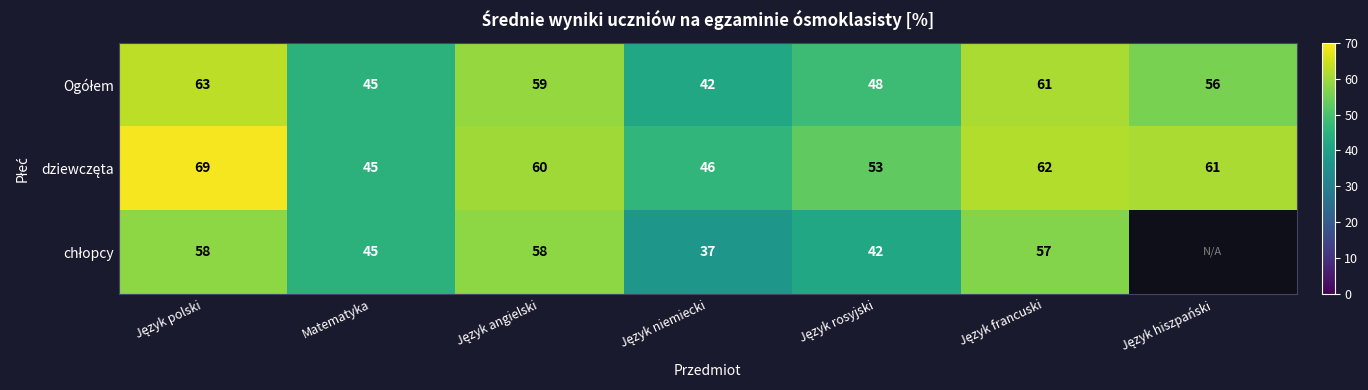

Which label corresponds to the smallest value in the chart?

Język niemiecki